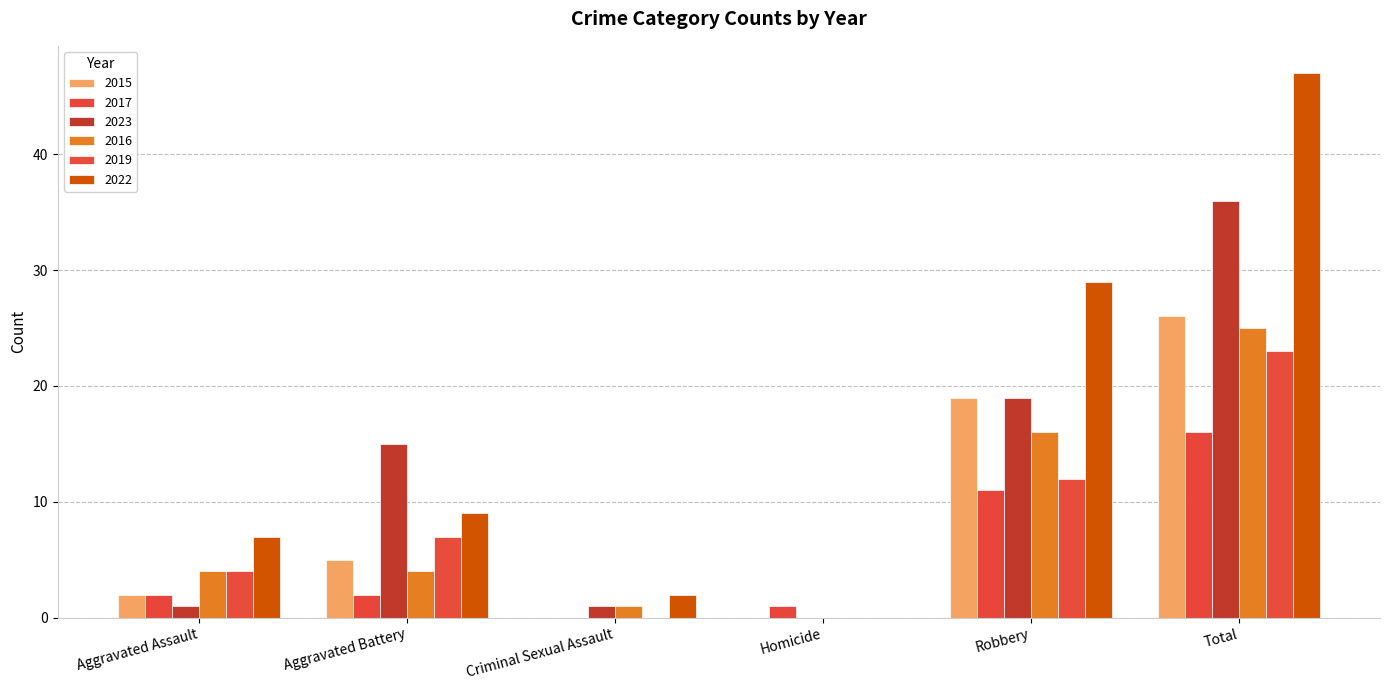

What is the difference between the highest and lowest values at Robbery?

18